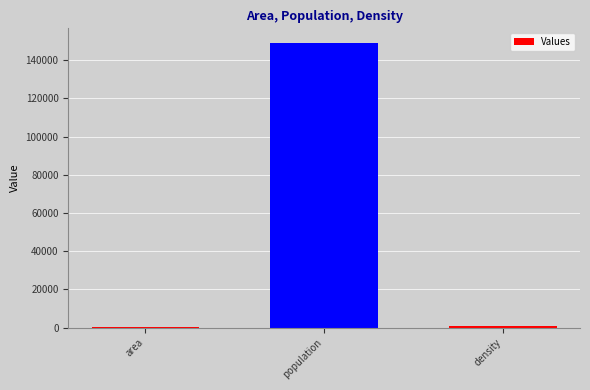

At which label is the value closest to 74683?

density